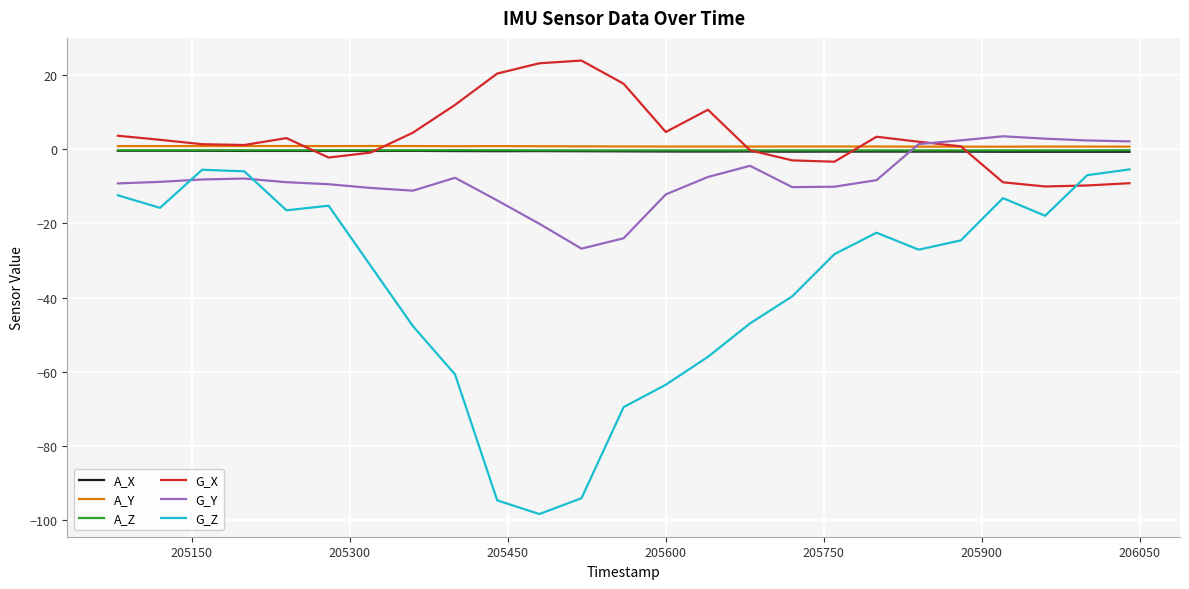

What is the difference between the maximum and minimum values in the G_X series?

34.0